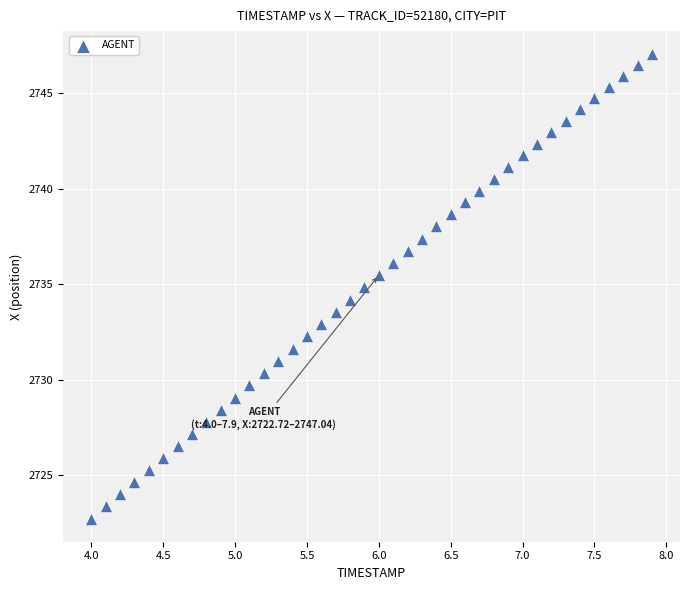

What is the range of Y values (max minus min)?

24.3